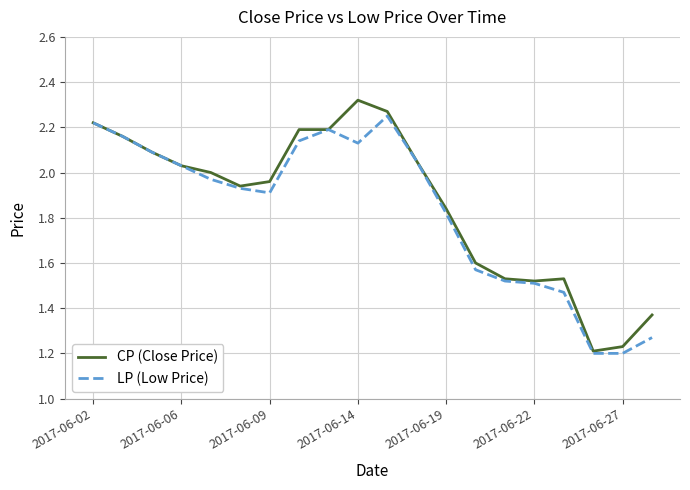

List the series in order of their peak value, highest first.

CP (Close Price), LP (Low Price)